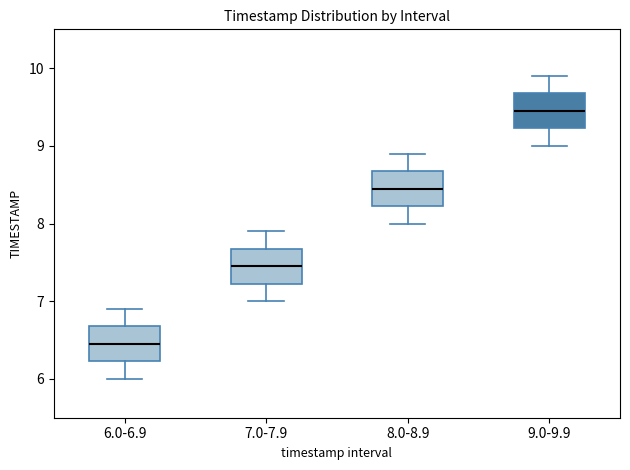

Reading left to right, transcribe this box plot: for each box, give where its median line is, the range the box spans, and where its two whiskers end, as read against the y-axis. The values are not printed on the chart, so give them approximately, as read against the axis.

6.0-6.9: median 6.5, box 6.2 to 6.7, whiskers 6.0 to 6.9
7.0-7.9: median 7.5, box 7.2 to 7.7, whiskers 7.0 to 7.9
8.0-8.9: median 8.5, box 8.2 to 8.7, whiskers 8.0 to 8.9
9.0-9.9: median 9.5, box 9.2 to 9.7, whiskers 9.0 to 9.9